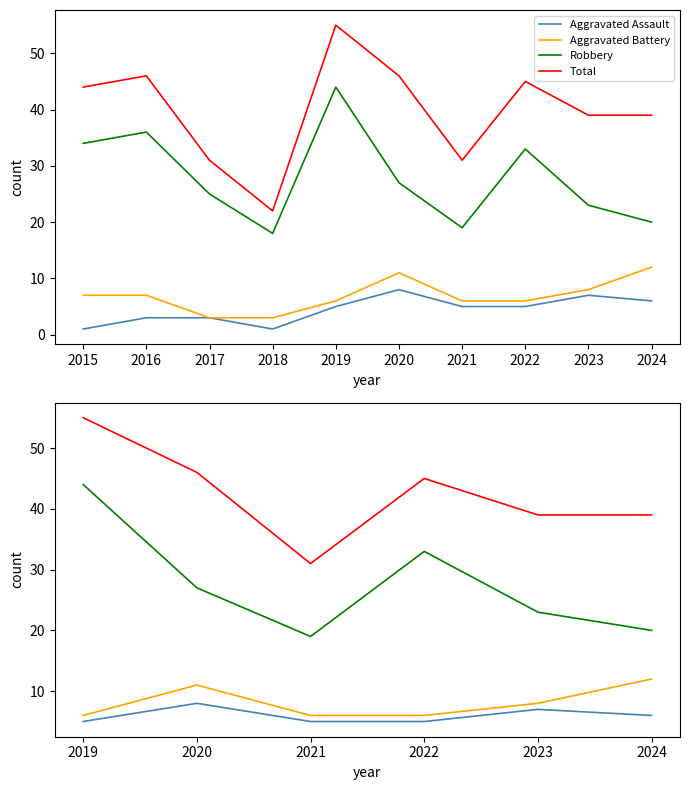

What are all the series names shown in the legend?

Aggravated Assault, Aggravated Battery, Robbery, Total